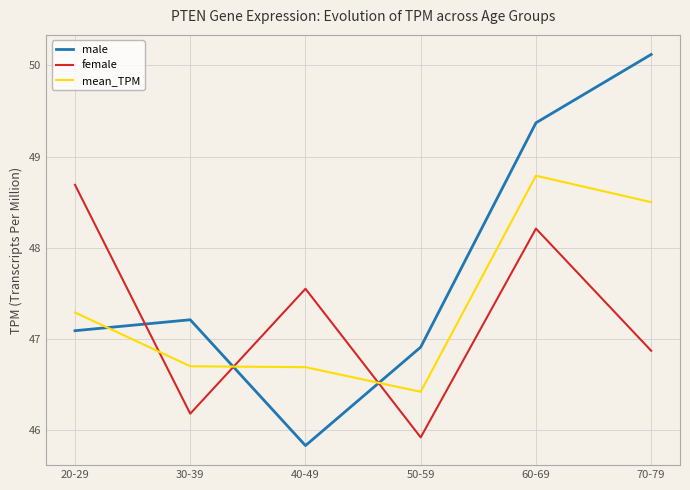

What is the minimum value for mean_TPM?

46.4